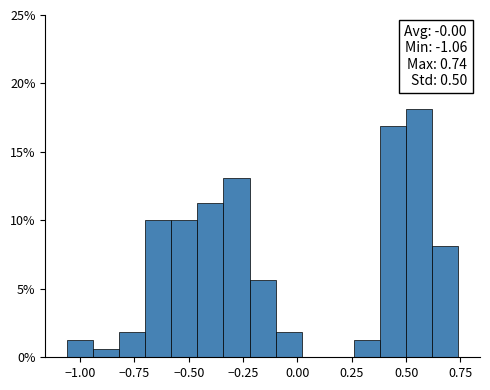

Around what value on the x-axis is the tallest bar? Give the approximate position of its centre, as read against the axis.

0.55